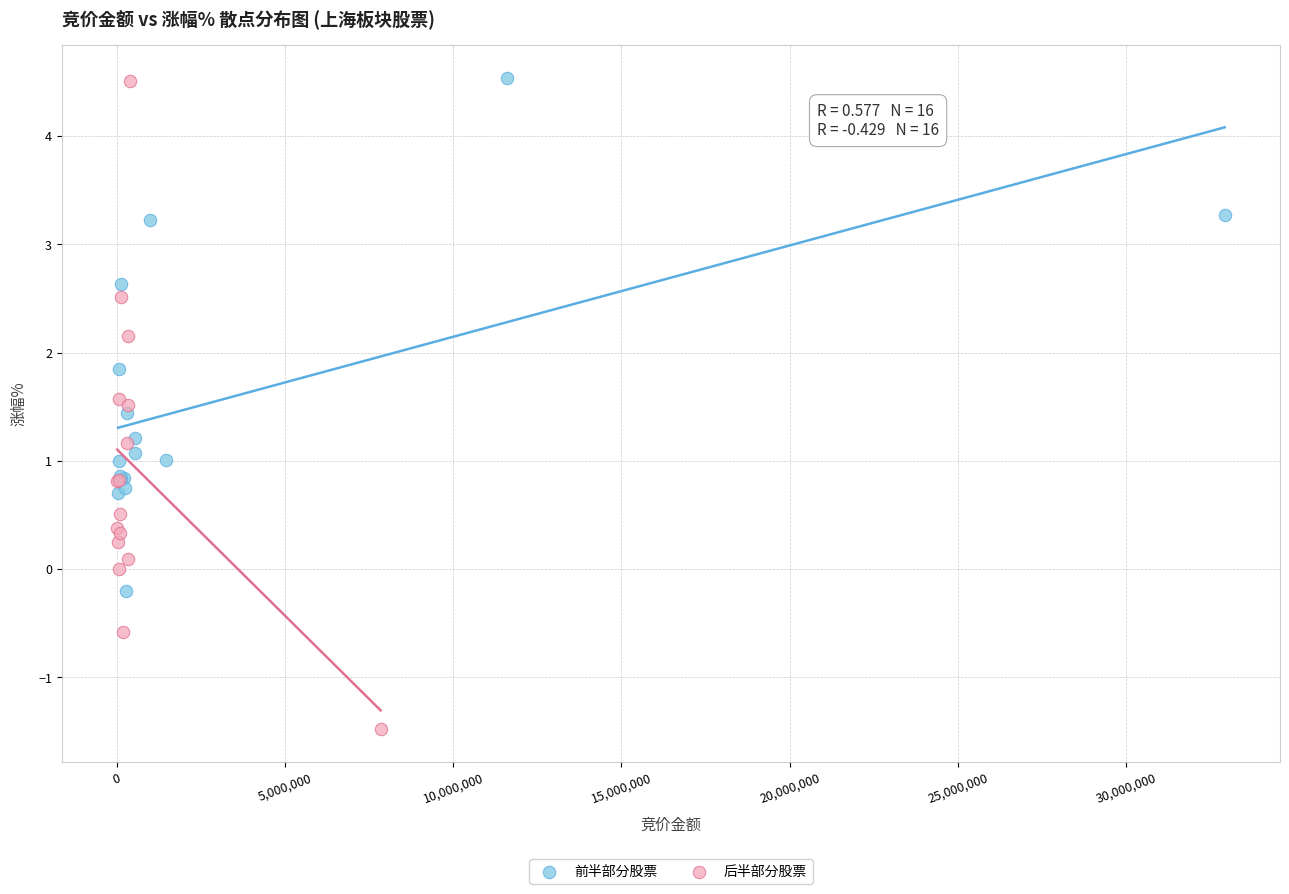

Which series contains the lowest Y value?

后半部分股票